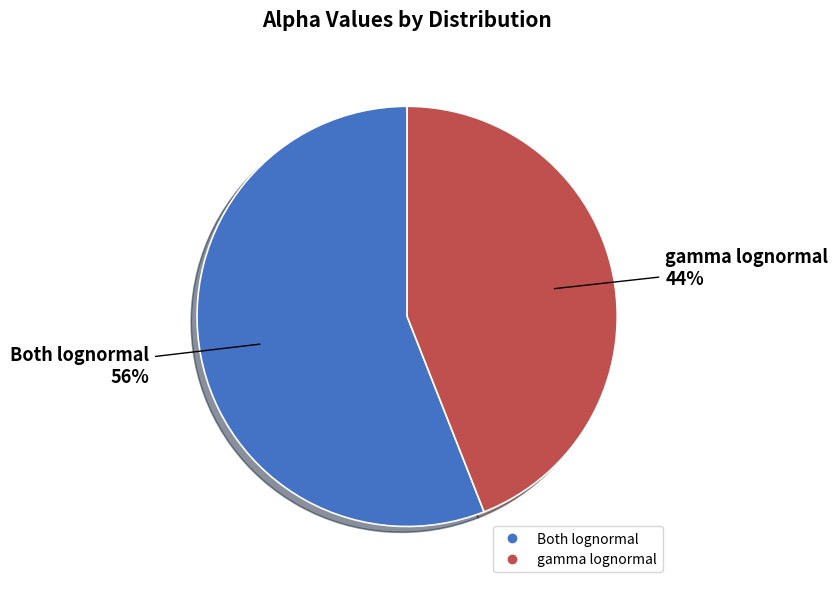

Which slice is the largest?

Both lognormal